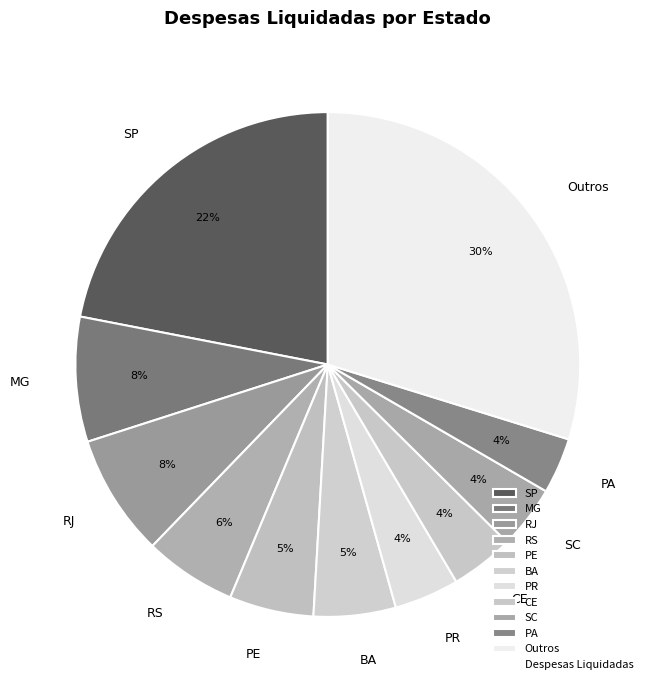

Which slice is the largest?

Outros